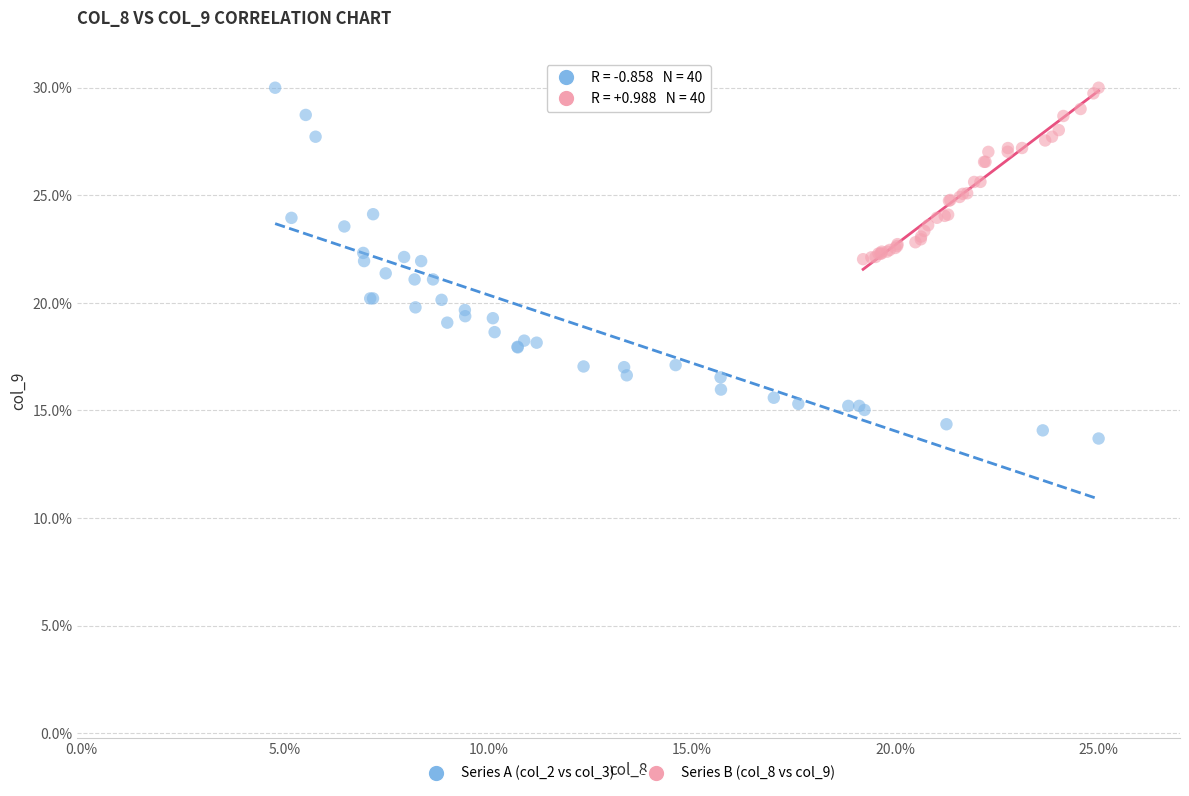

Which series has the largest Y range (max minus min)?

Series A (col_2 vs col_3)